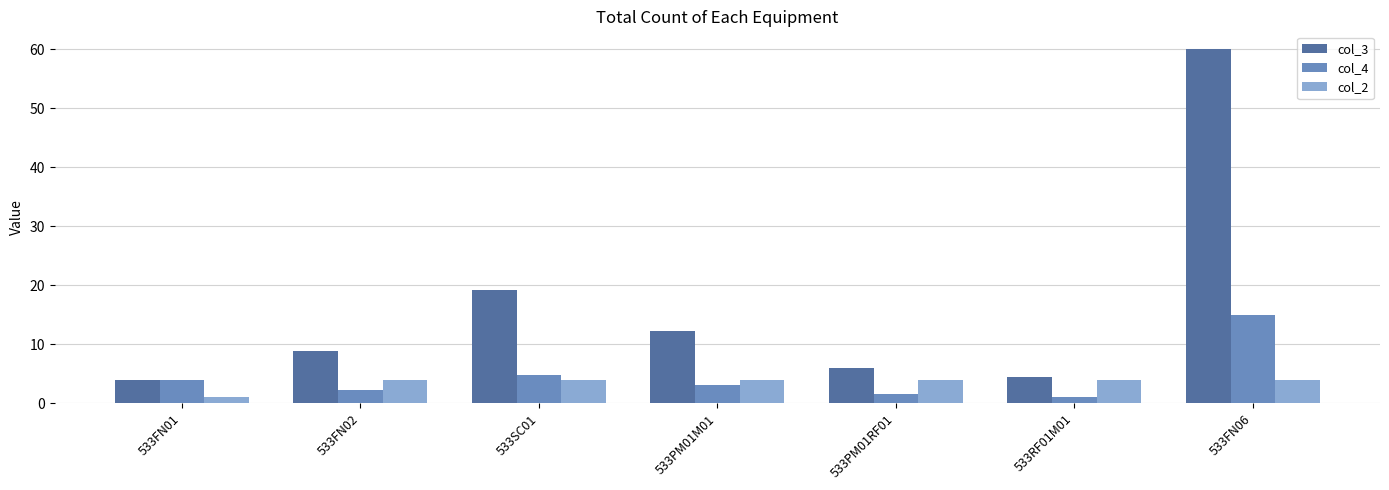

What is the highest value of the col_3 series?

60.0